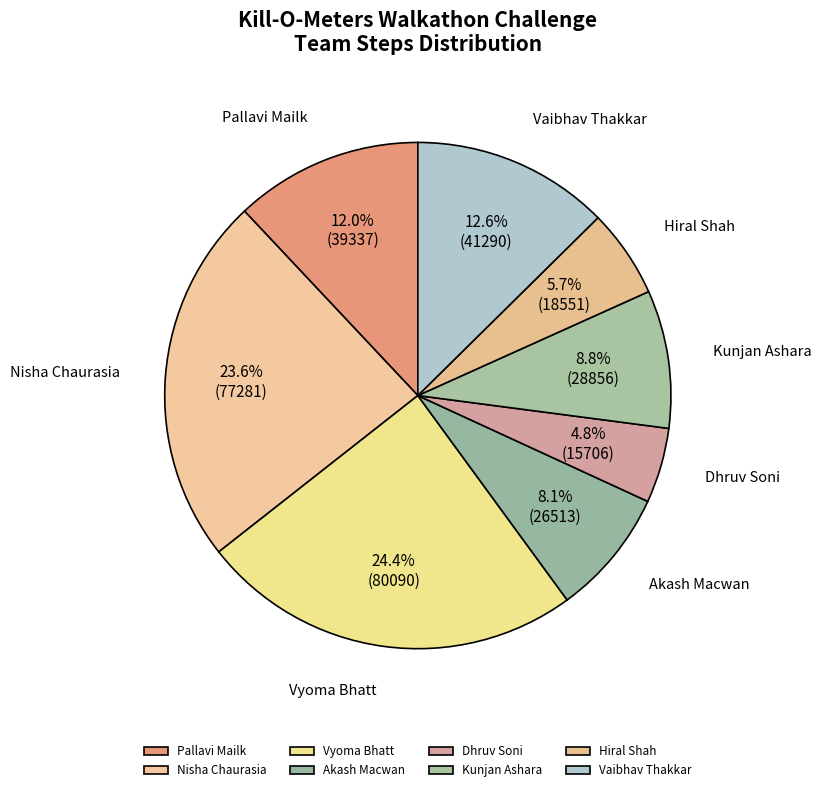

What percentage is NOT represented by Akash Macwan?

91.9%